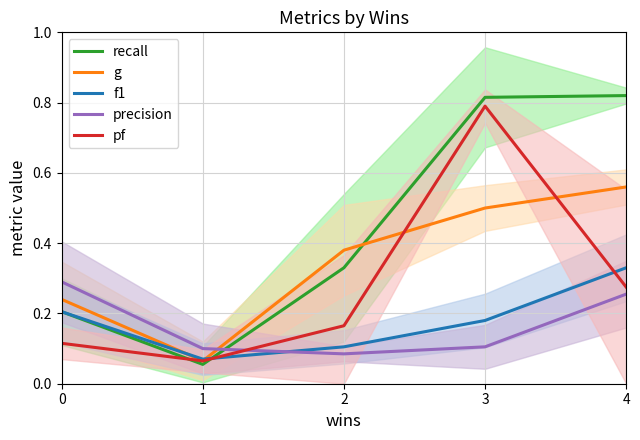

Where do recall and precision first cross each other?

1 and 2